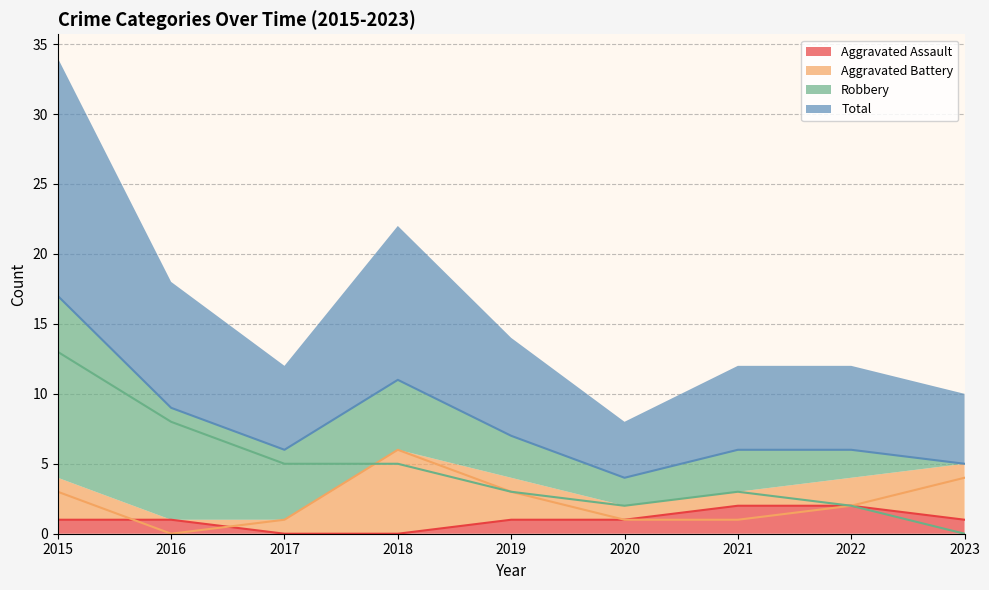

What is the difference between the maximum and second lowest values in the Aggravated Battery series?

5